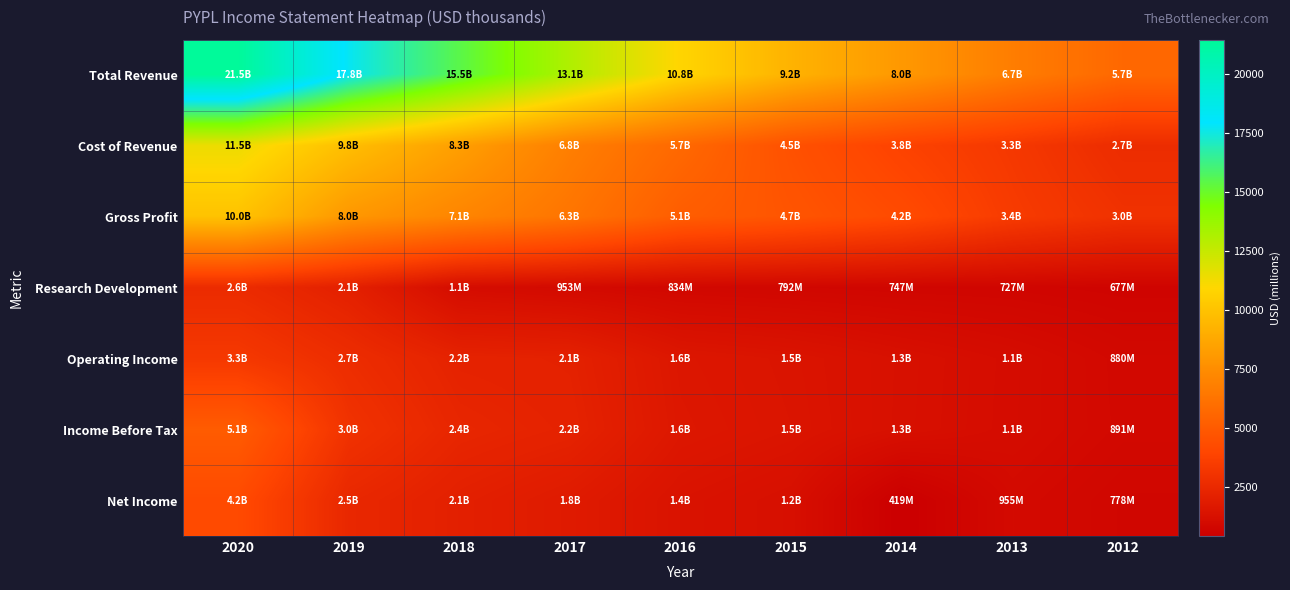

What is the minimum value shown in the chart?

419